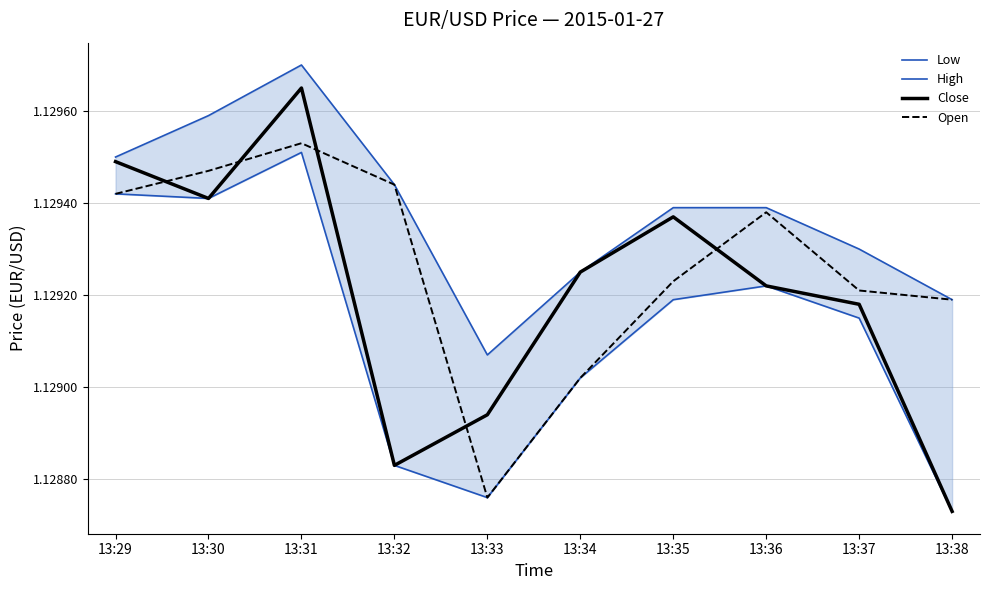

Reading left to right, what are all the values shown in this chart?

Low: 1.1	1.1	1.1	1.1	1.1	1.1	1.1	1.1	1.1	1.1
High: 1.1	1.1	1.1	1.1	1.1	1.1	1.1	1.1	1.1	1.1
Close: 1.1	1.1	1.1	1.1	1.1	1.1	1.1	1.1	1.1	1.1
Open: 1.1	1.1	1.1	1.1	1.1	1.1	1.1	1.1	1.1	1.1